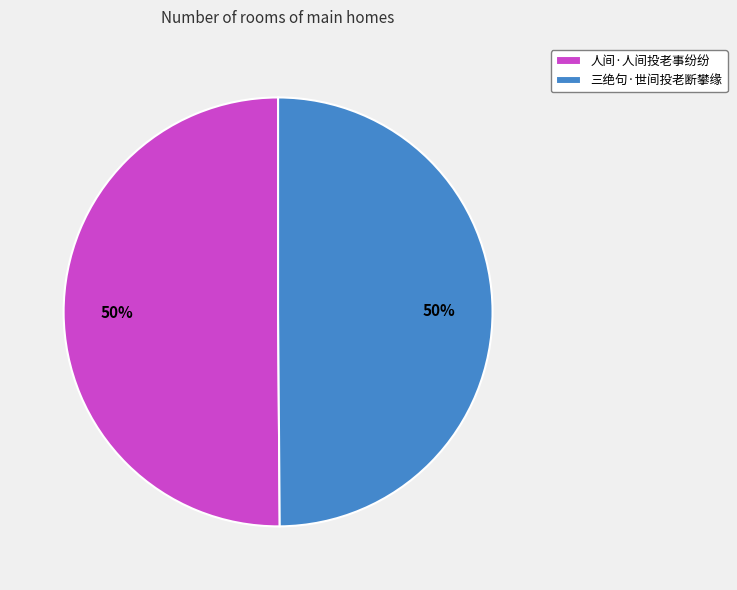

Is the sum of 三绝句·世间投老断攀缘 and 人间·人间投老事纷纷 greater than half?

Yes